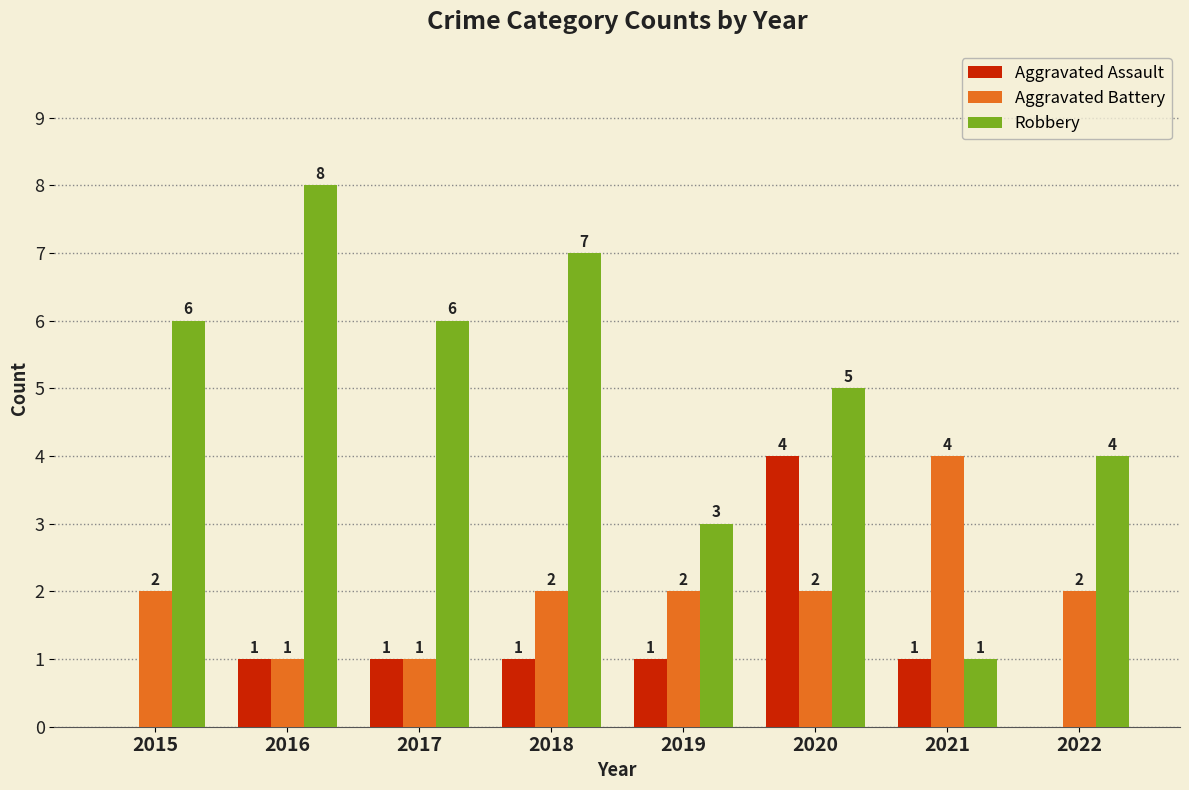

Is the value of Aggravated Battery at 2021 greater than the value of Robbery at 2020?

No